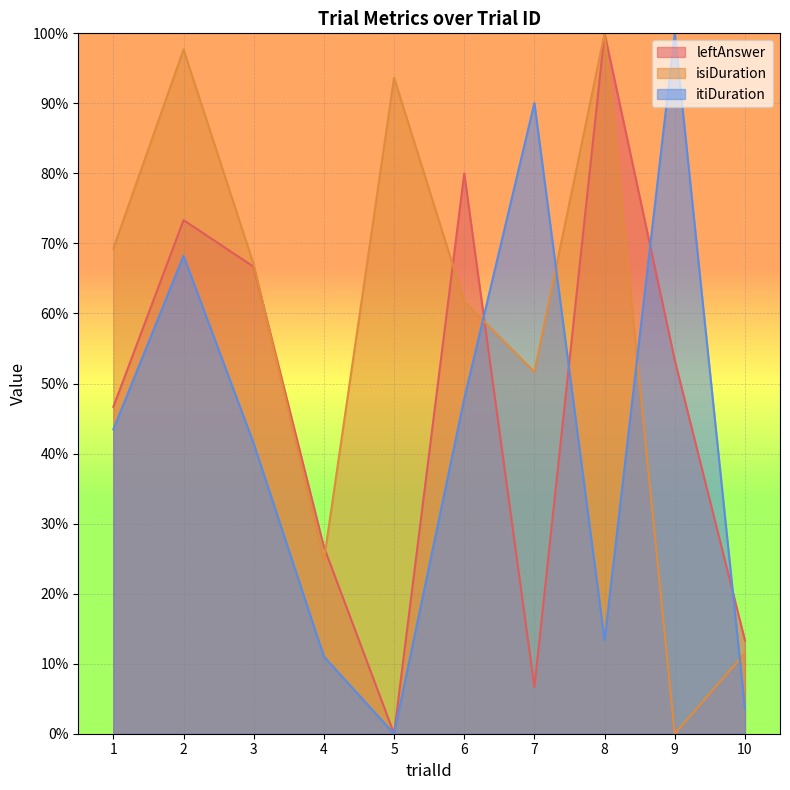

What are all the series names shown in the legend?

leftAnswer, isiDuration, itiDuration